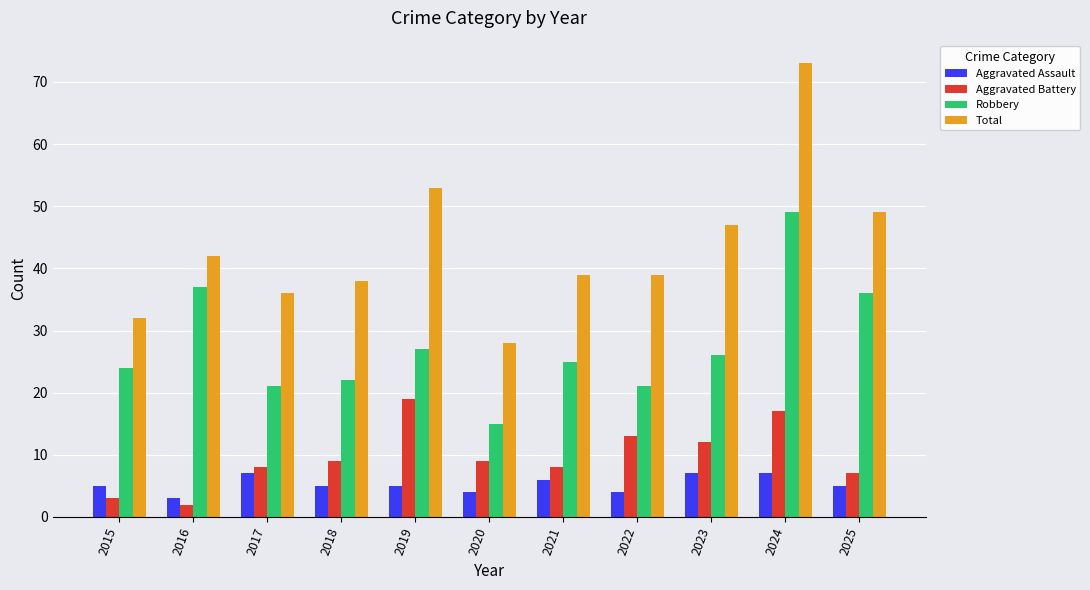

Reading right to left, list all the values displayed in this chart.

Aggravated Assault: 2025=5	2024=7	2023=7	2022=4	2021=6	2020=4	2019=5	2018=5	2017=7	2016=3	2015=5
Aggravated Battery: 2025=7	2024=17	2023=12	2022=13	2021=8	2020=9	2019=19	2018=9	2017=8	2016=2	2015=3
Robbery: 2025=36	2024=49	2023=26	2022=21	2021=25	2020=15	2019=27	2018=22	2017=21	2016=37	2015=24
Total: 2025=49	2024=73	2023=47	2022=39	2021=39	2020=28	2019=53	2018=38	2017=36	2016=42	2015=32